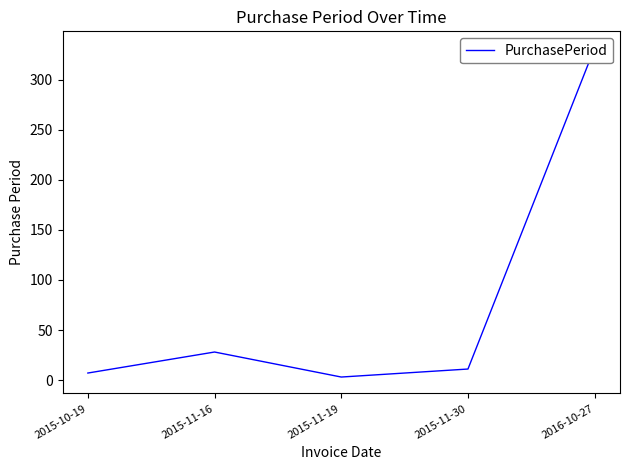

What is the value of the 5th point from the left?

332